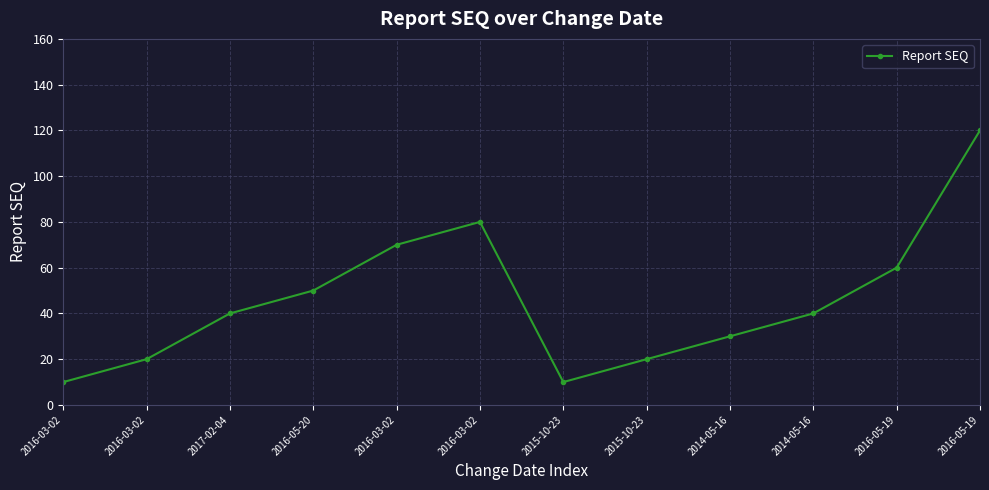

Which label corresponds to the smallest value in the chart?

2016-03-02